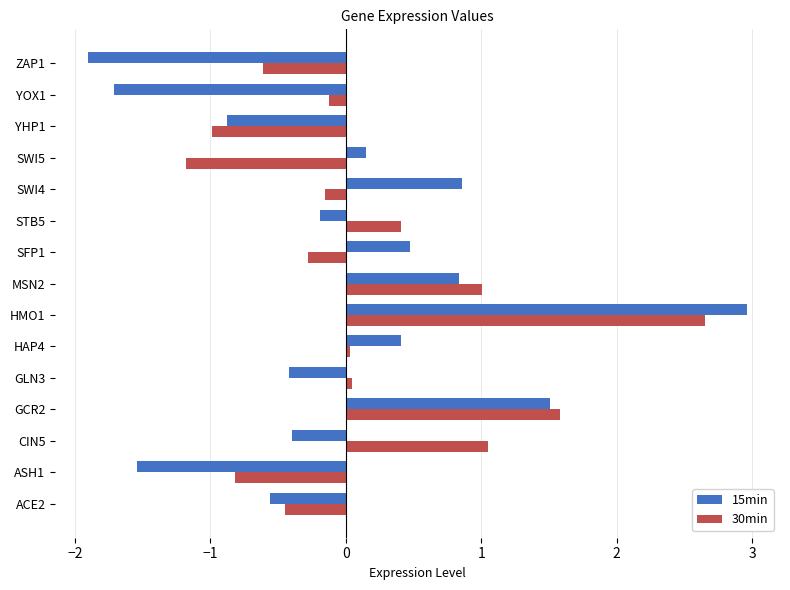

Rank the series at YOX1 from highest to lowest value.

30min, 15min